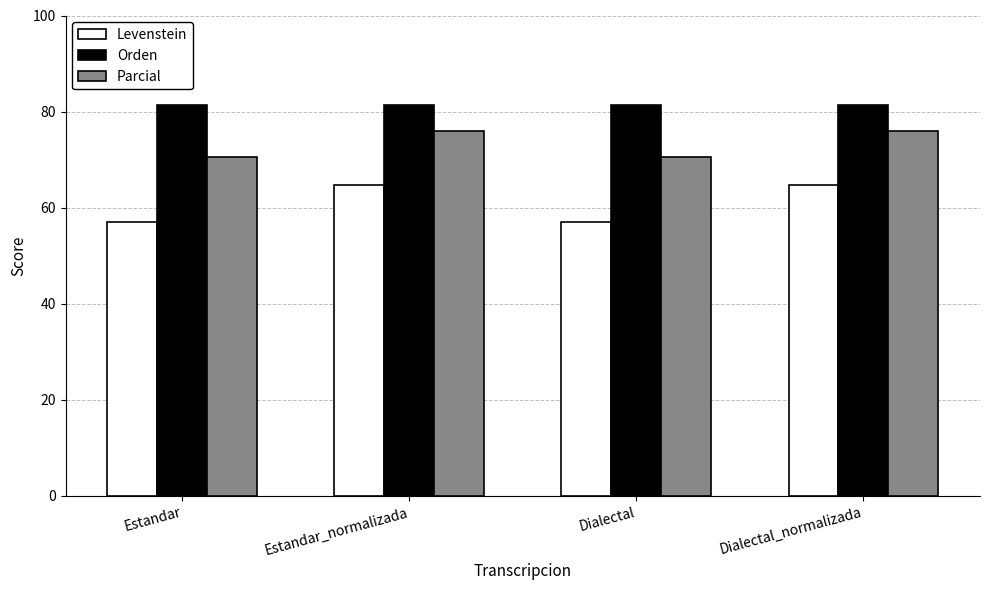

Are the bars grouped side by side (vs. stacked)?

Yes